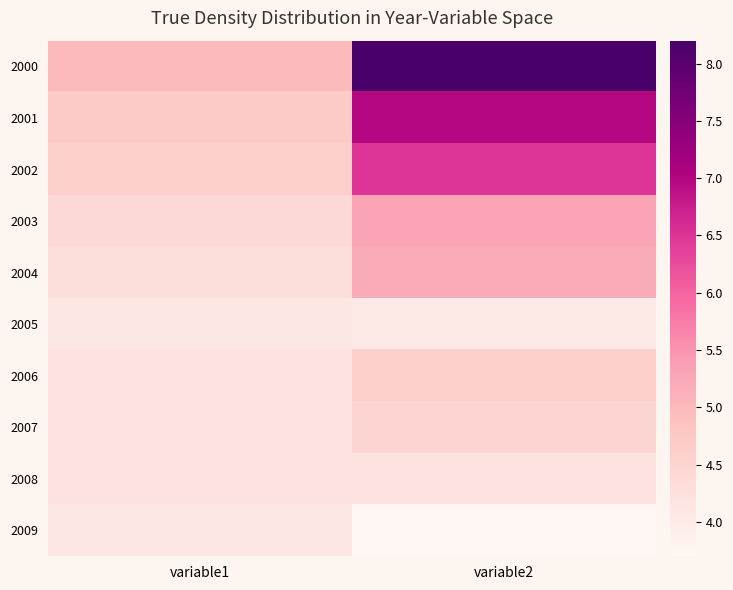

Reading right to left, list all the values displayed in this chart.

2000: variable2=8.2	variable1=5.0
2001: variable2=7.0	variable1=4.7
2002: variable2=6.5	variable1=4.6
2003: variable2=5.3	variable1=4.4
2004: variable2=5.2	variable1=4.3
2005: variable2=4.0	variable1=4.1
2006: variable2=4.6	variable1=4.2
2007: variable2=4.5	variable1=4.2
2008: variable2=4.2	variable1=4.2
2009: variable2=3.7	variable1=4.1